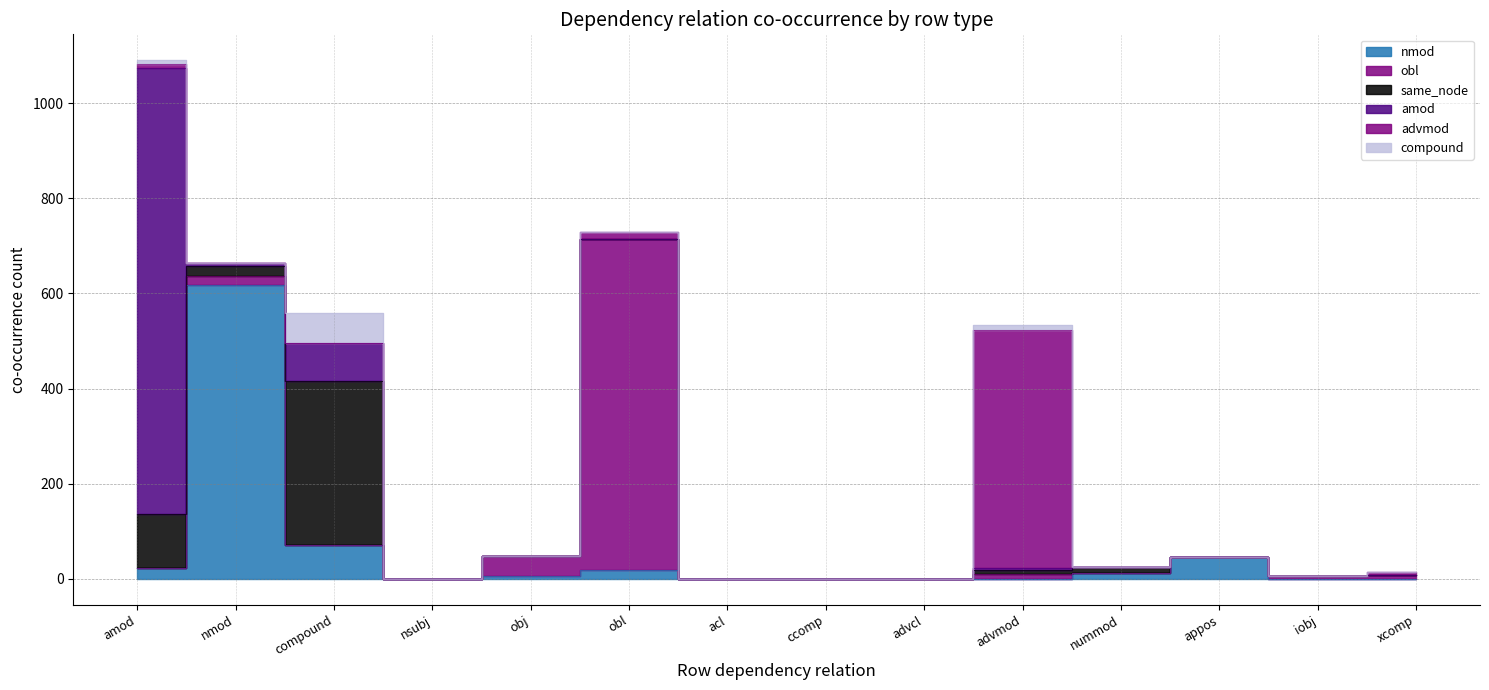

How many distinct data groups are displayed?

6